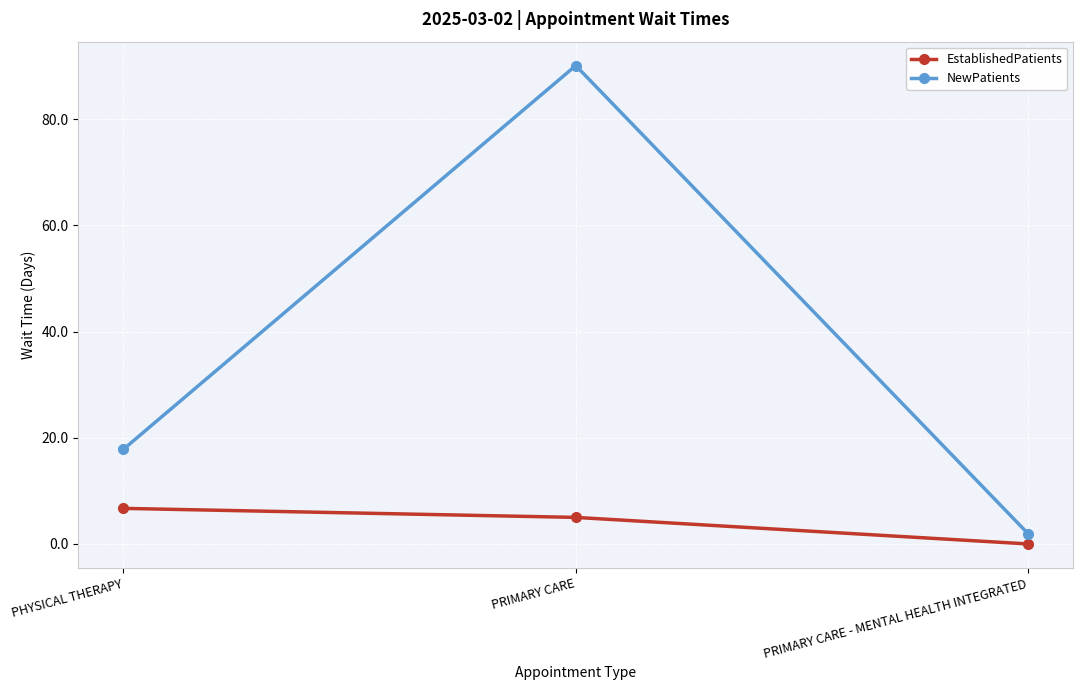

What is the label of the 2nd point from the left?

PRIMARY CARE